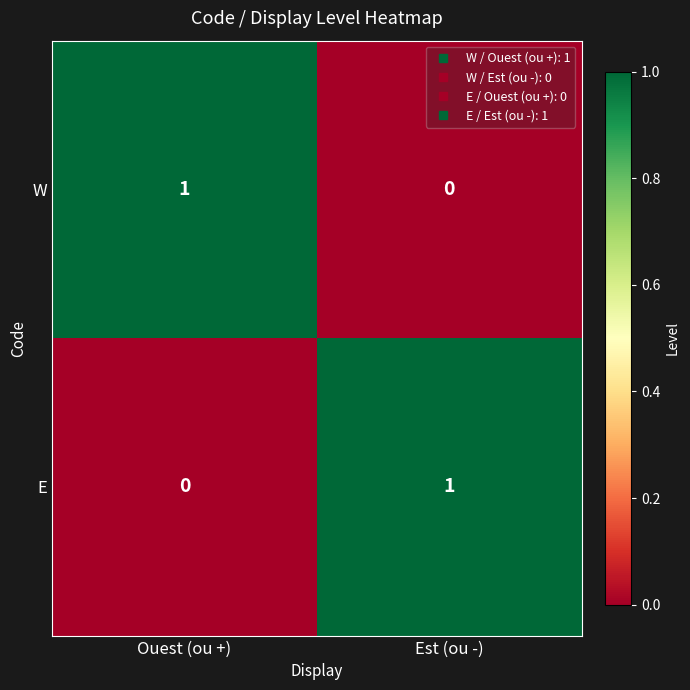

Rank the categories by W value from highest to lowest.

Ouest (ou +), Est (ou -)